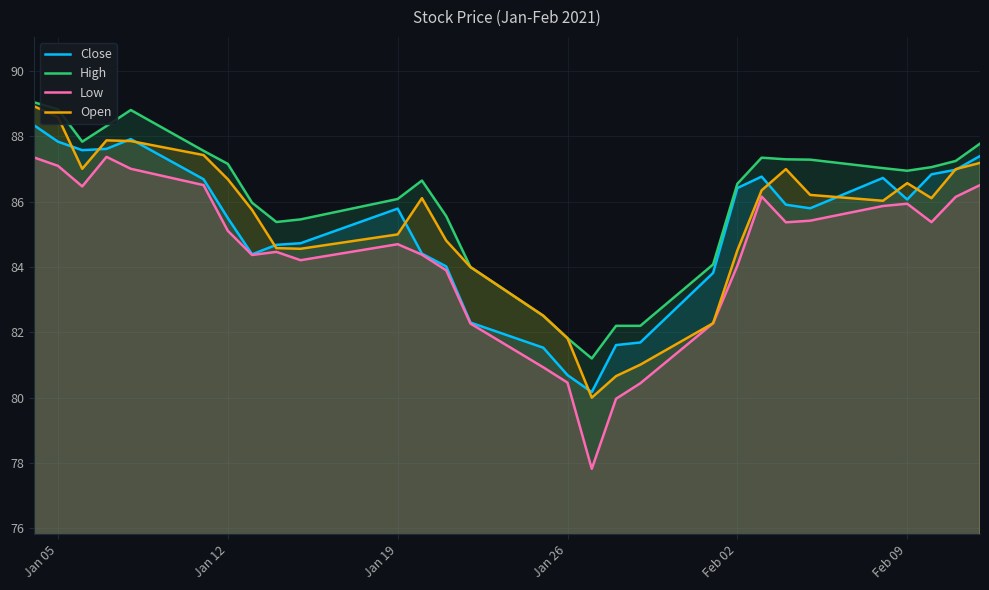

In Open, how many points are lower than both neighbors (excluding endpoints)?

5